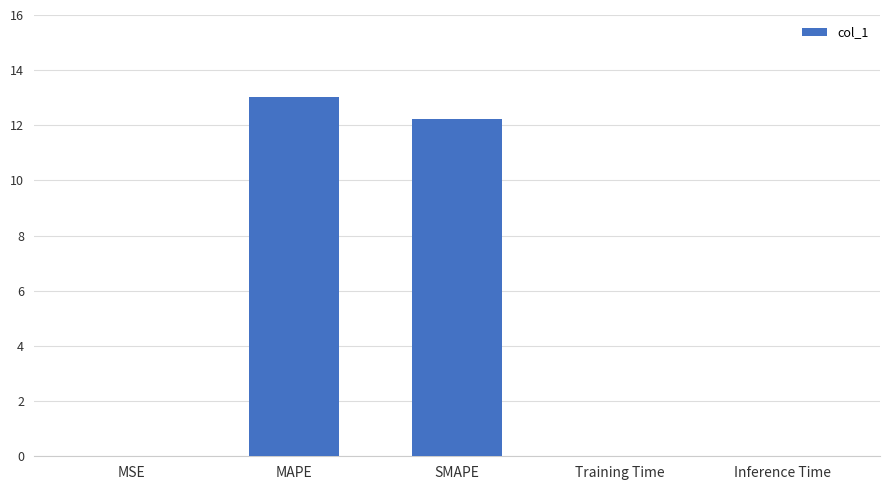

Are the bars horizontal?

No